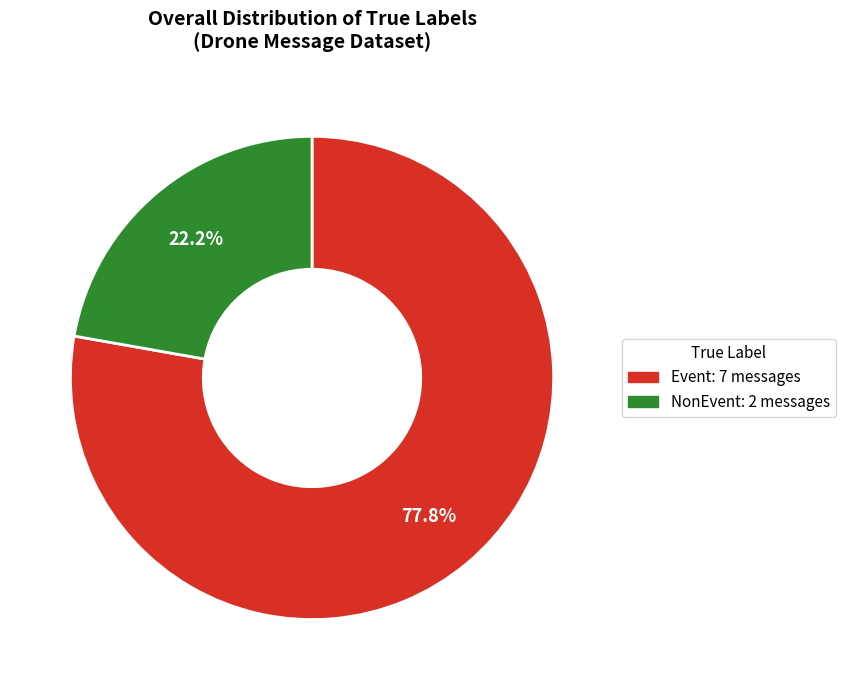

To the nearest percent, what is the average slice percentage?

50%